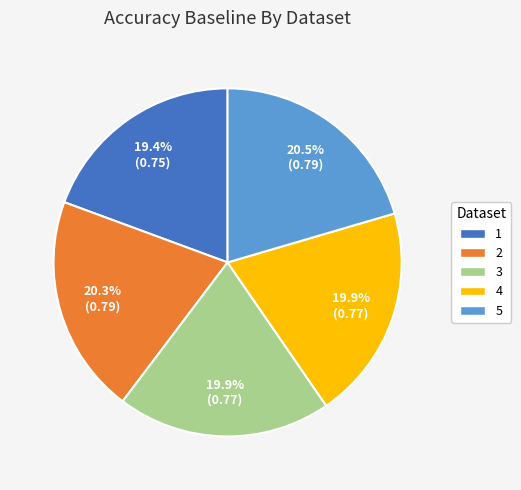

Is it true that 4 is 8% of the pie?

False